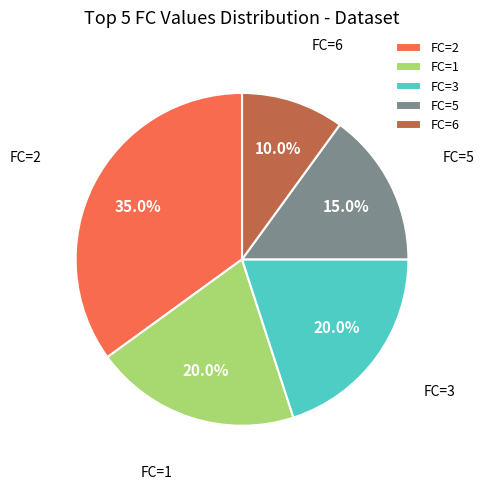

How many slices are in this pie chart?

5